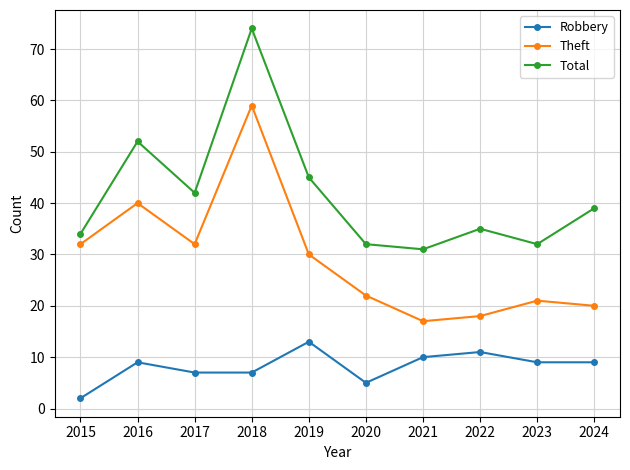

Rank the series by their average value, from highest to lowest.

Total, Theft, Robbery